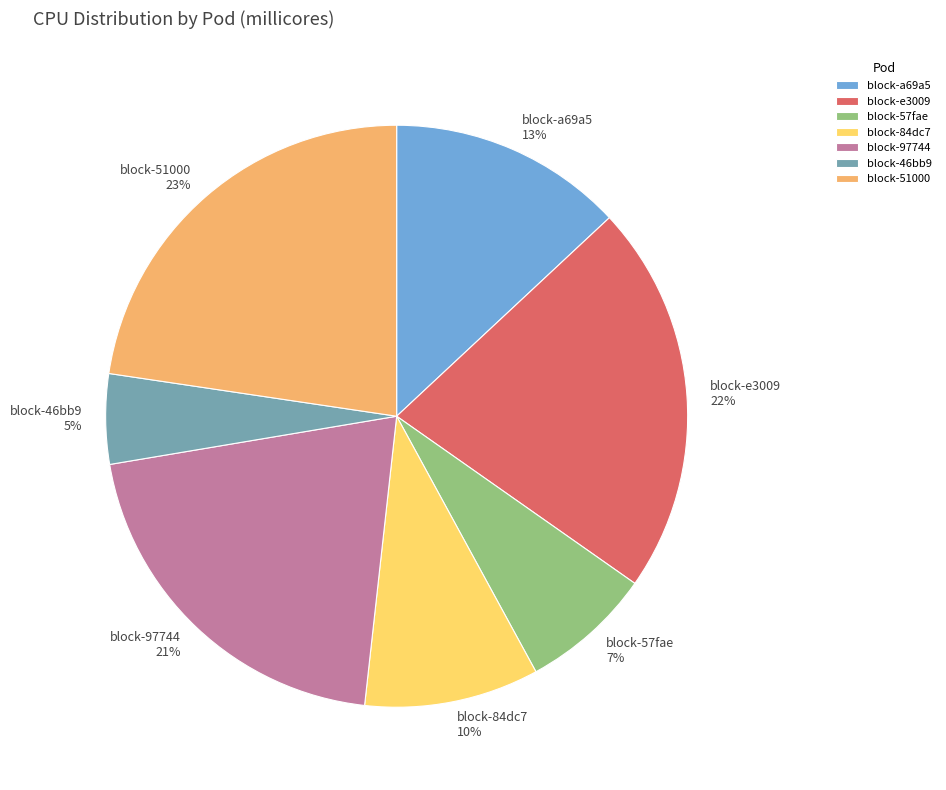

Rank the categories by value from lowest to highest.

block-46bb9, block-57fae, block-84dc7, block-a69a5, block-97744, block-e3009, block-51000